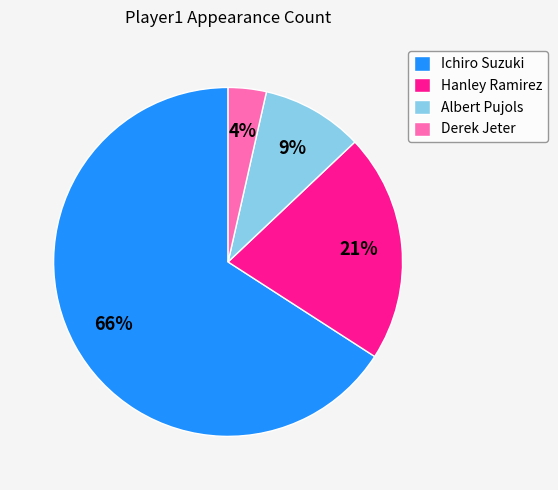

Count the number of slices in the pie.

4